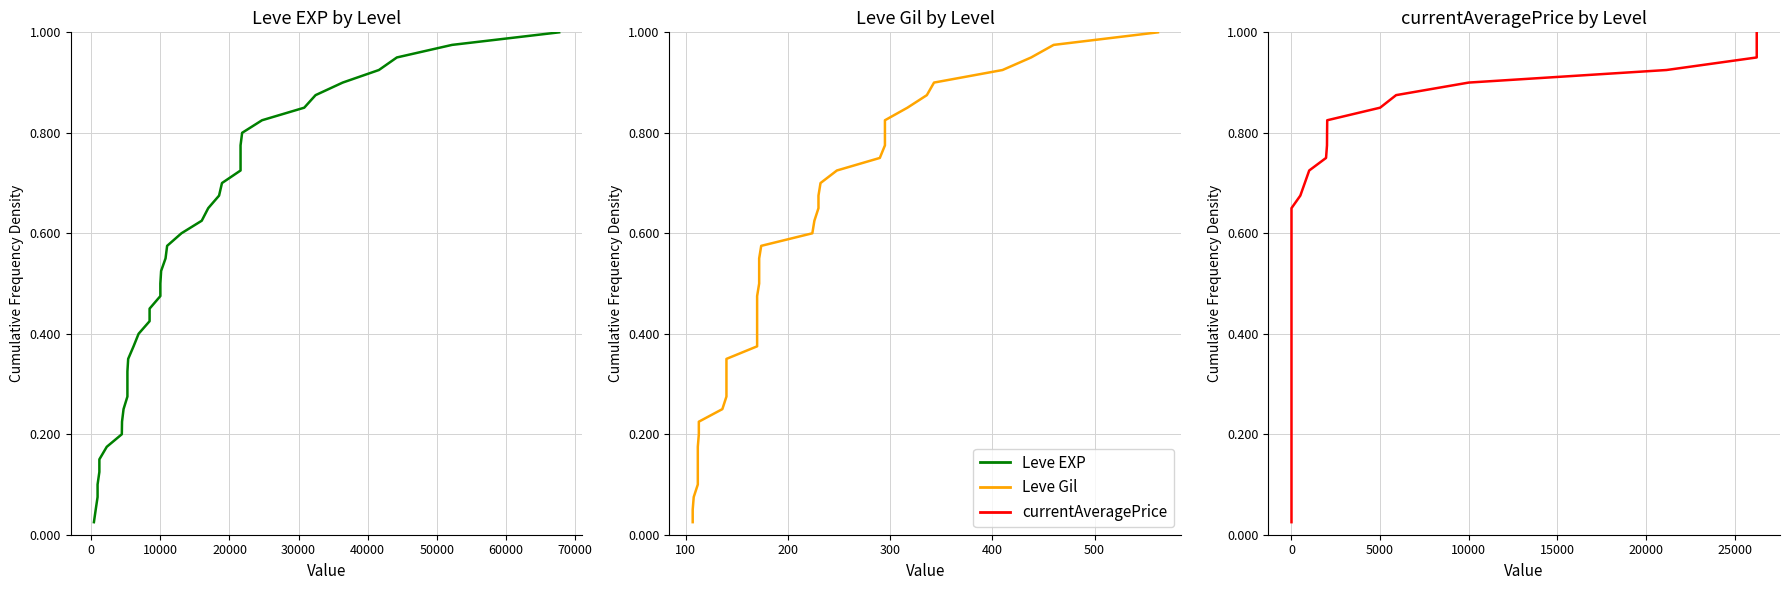

Rank the series by their maximum value, from highest to lowest.

Leve EXP, Leve Gil, currentAveragePrice